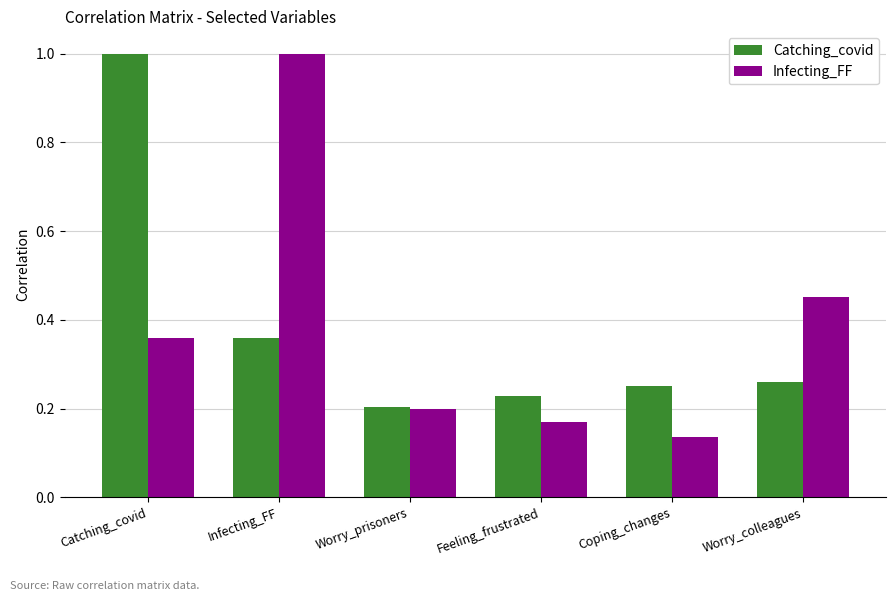

The value of Catching_covid at Feeling_frustrated is 0.2. True or false?

True